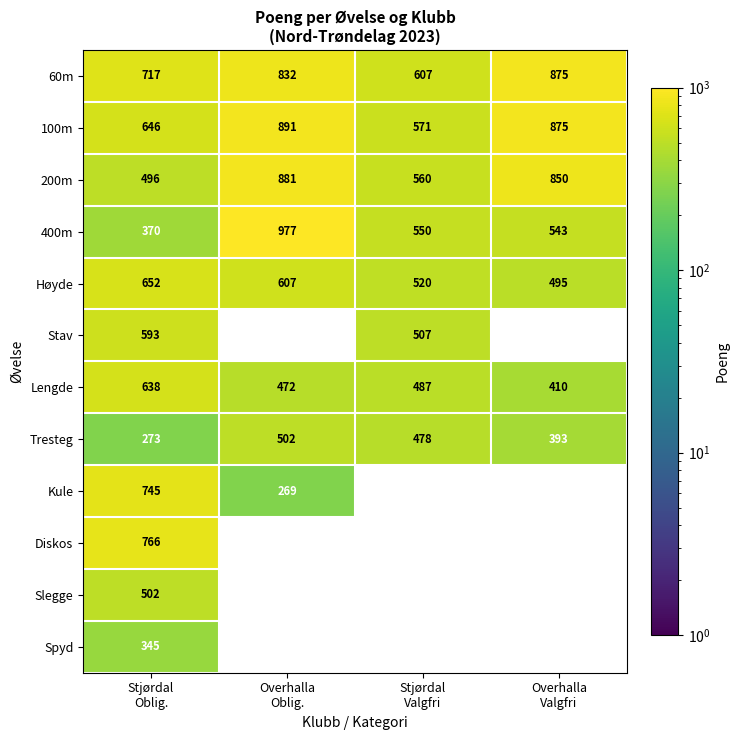

How many data points in 100m are less than 875?

2